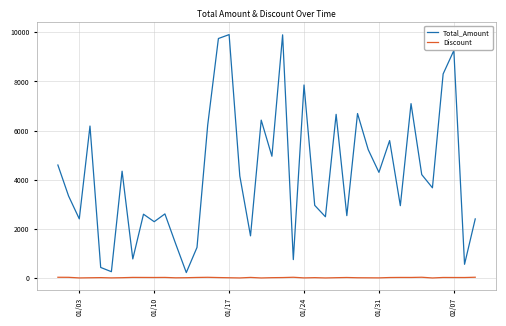

In Total_Amount, how many points are lower than both neighbors (excluding endpoints)?

14